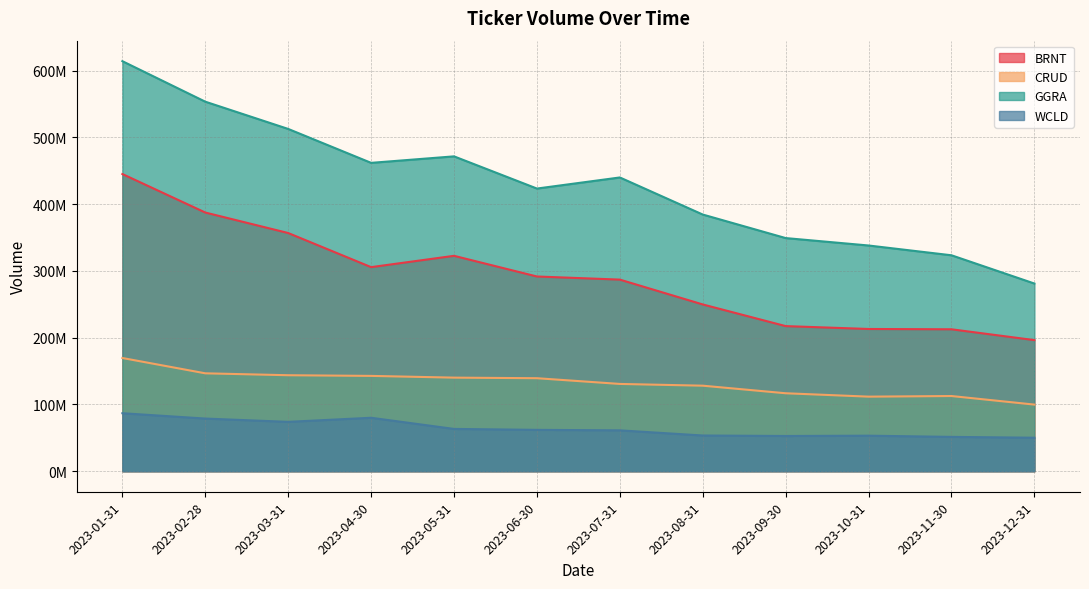

What is the value of the GGRA point at the 12th from the left?

281157374.0